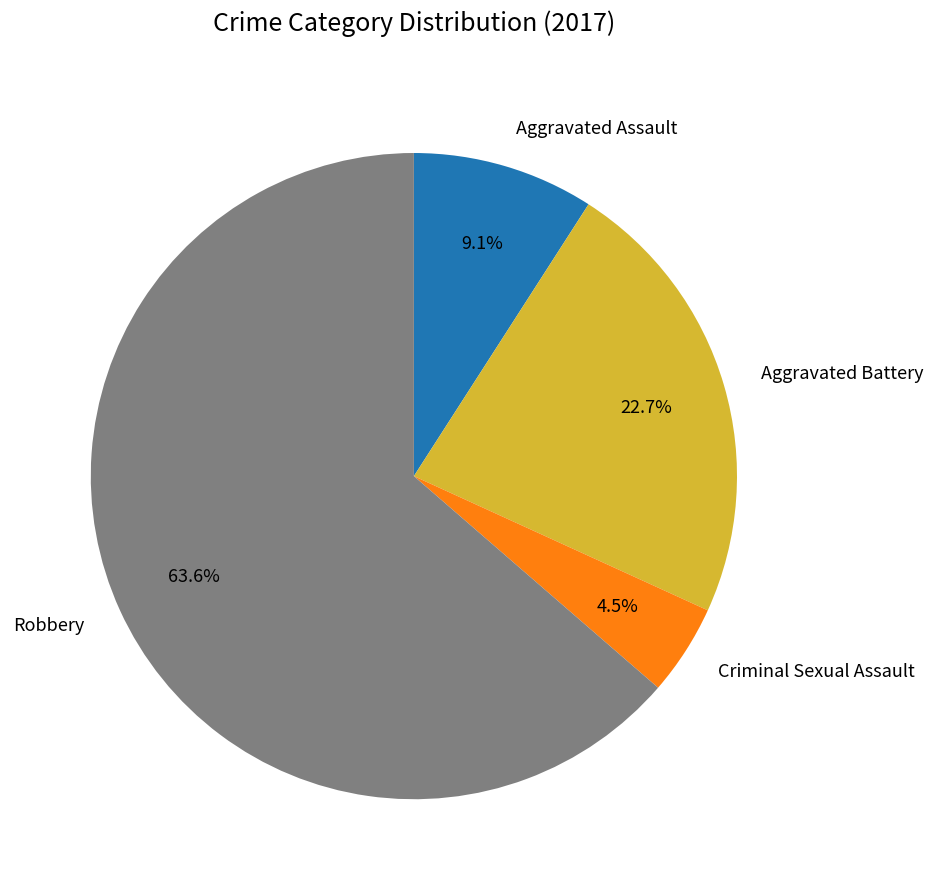

What is the ratio of the value at Aggravated Battery to the value at Aggravated Assault?

2.5